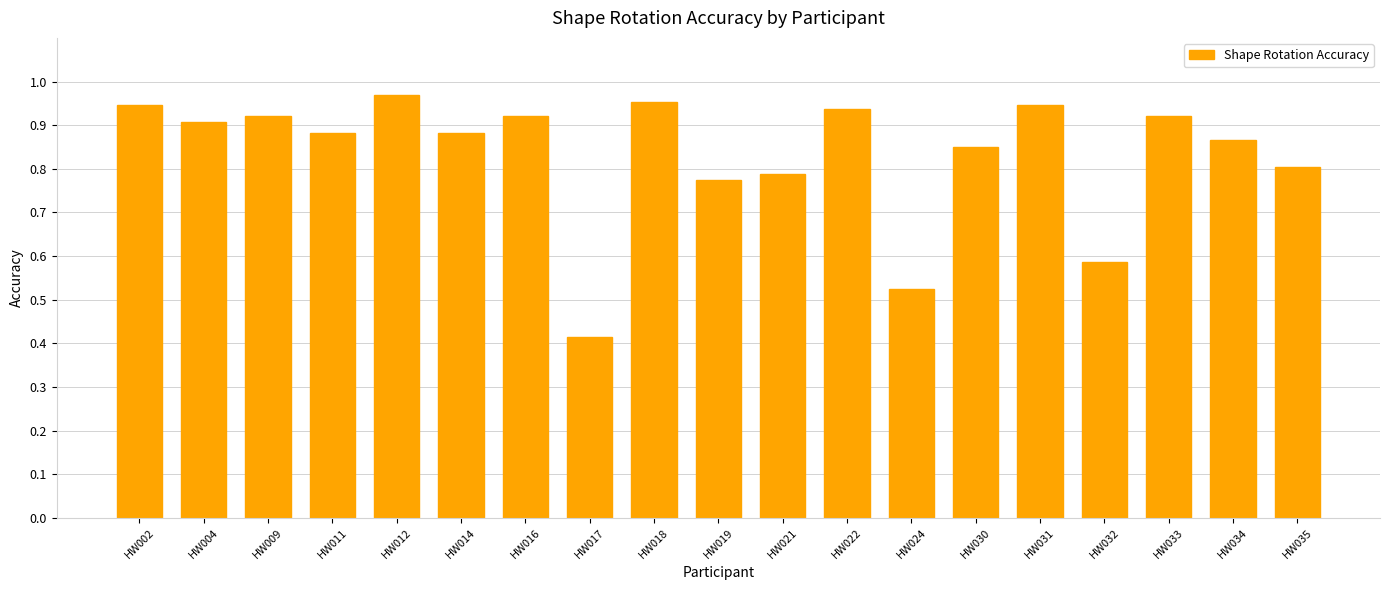

Between HW024 and HW031, which is larger?

HW031